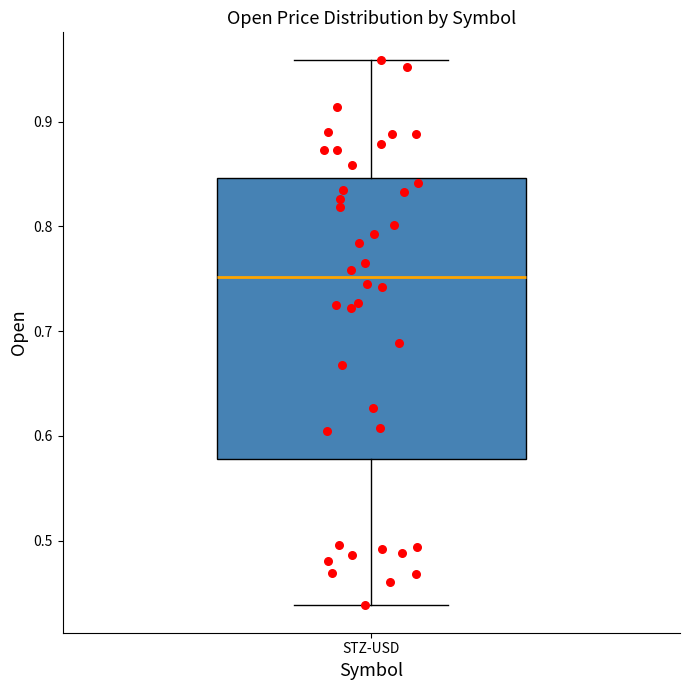

Transcribe this box plot: give where the median line is, the range the box spans, and where the two whiskers end, as read against the y-axis. The values are not printed on the chart, so give them approximately, as read against the axis.

median 0.75, box 0.58 to 0.85, whiskers 0.44 to 0.96